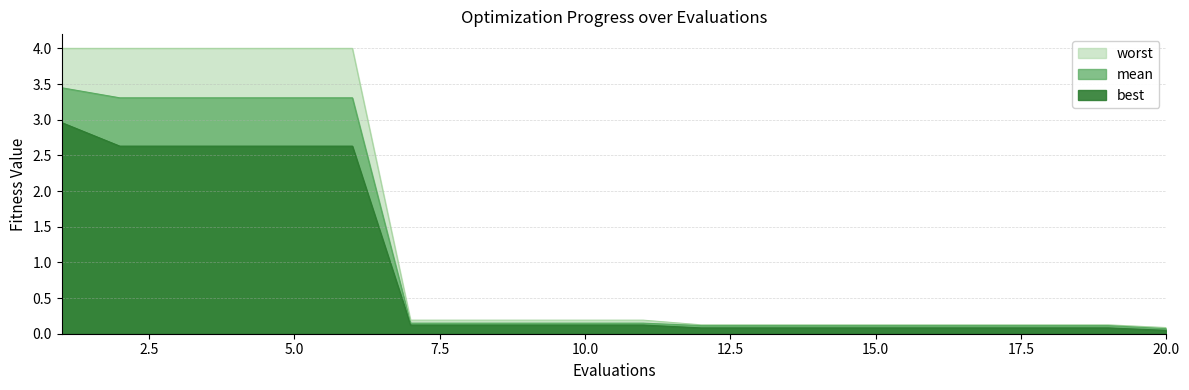

What is the total value across all series at 20?

0.2